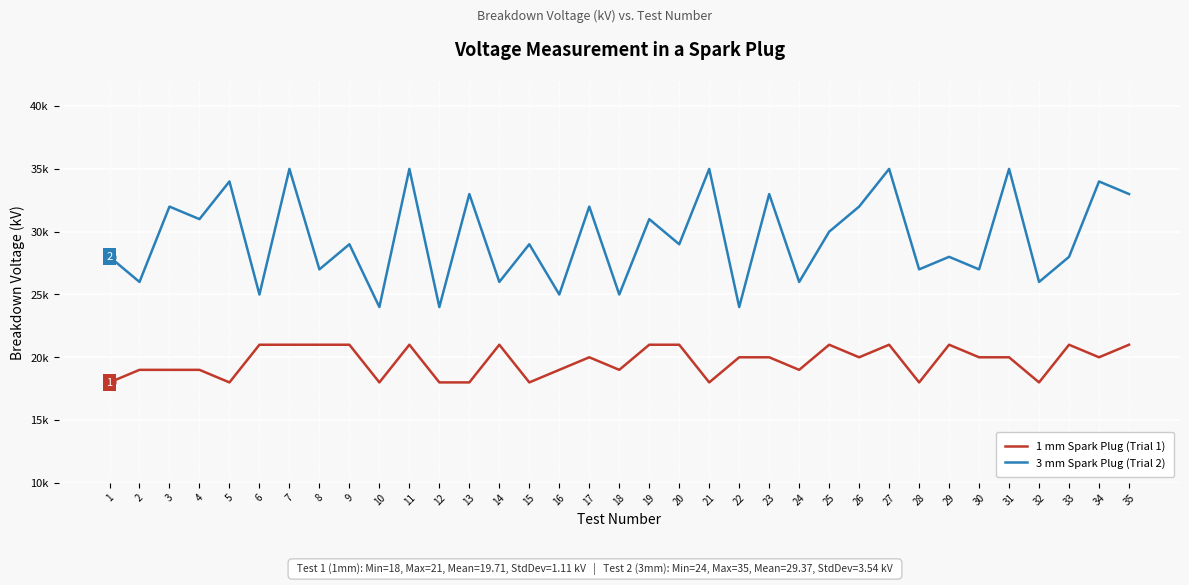

At which category is the sum across all series the highest?

7